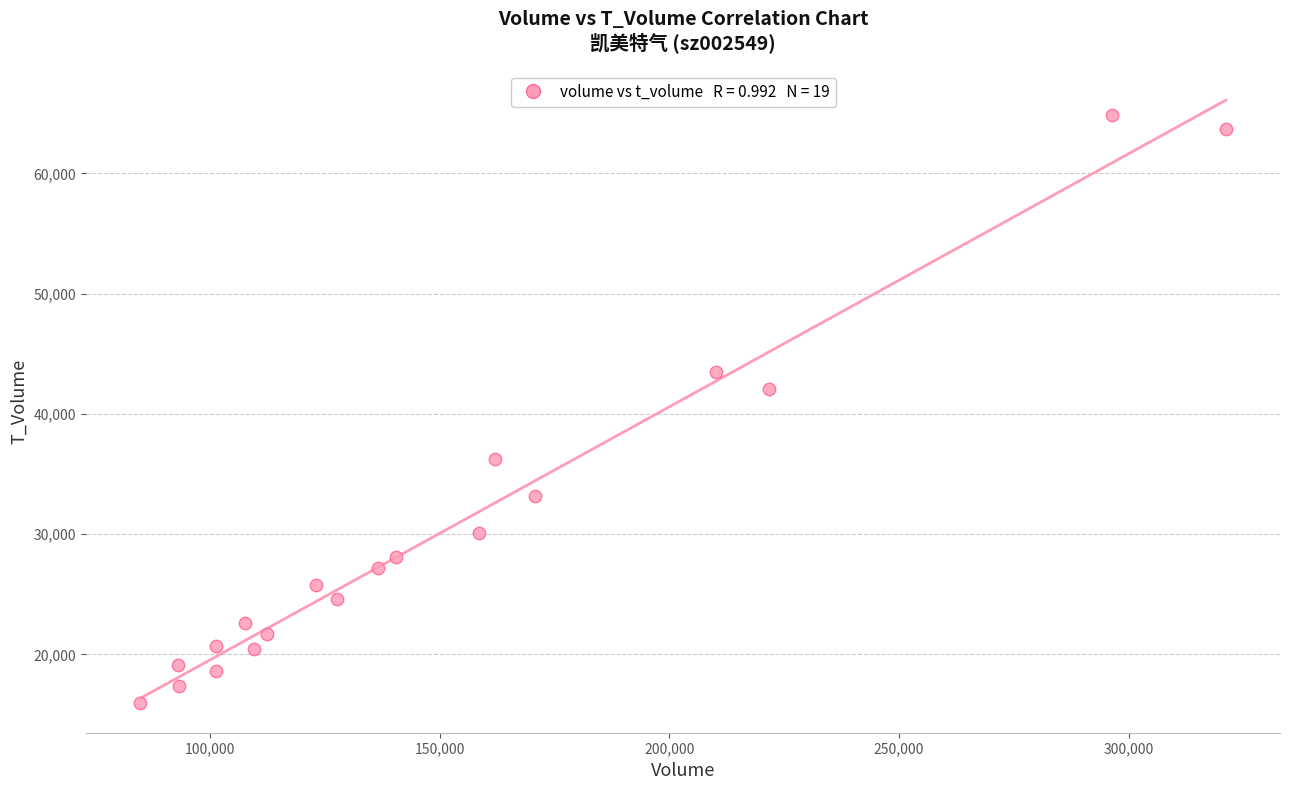

What is the range of Y values (max minus min)?

48859